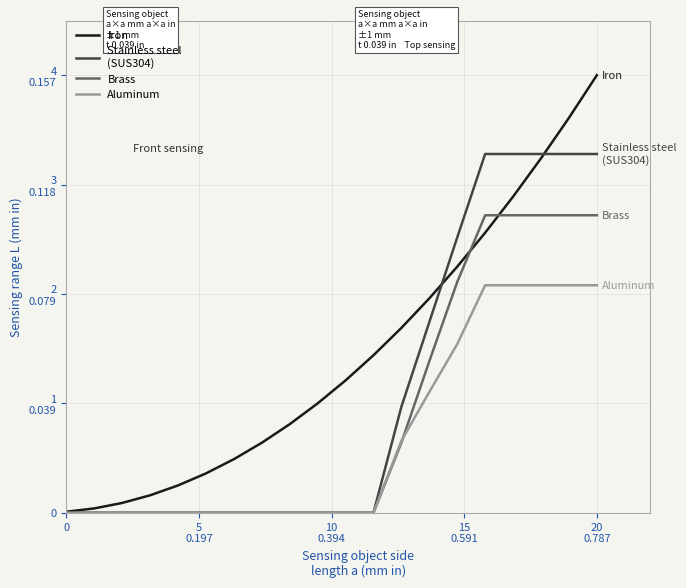

Is this an area chart (filled region under the line)?

No